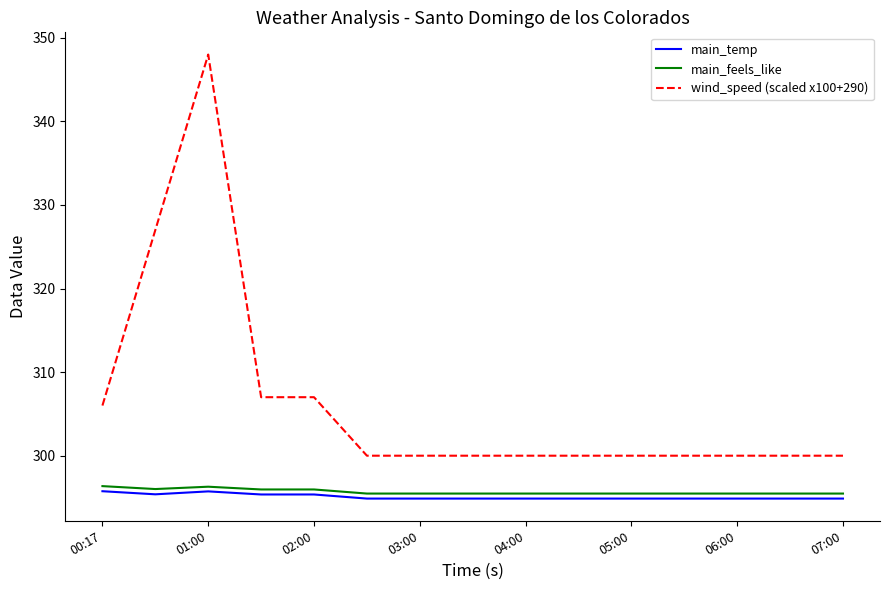

Which series has the largest total across all categories?

wind_speed (scaled x100+290)